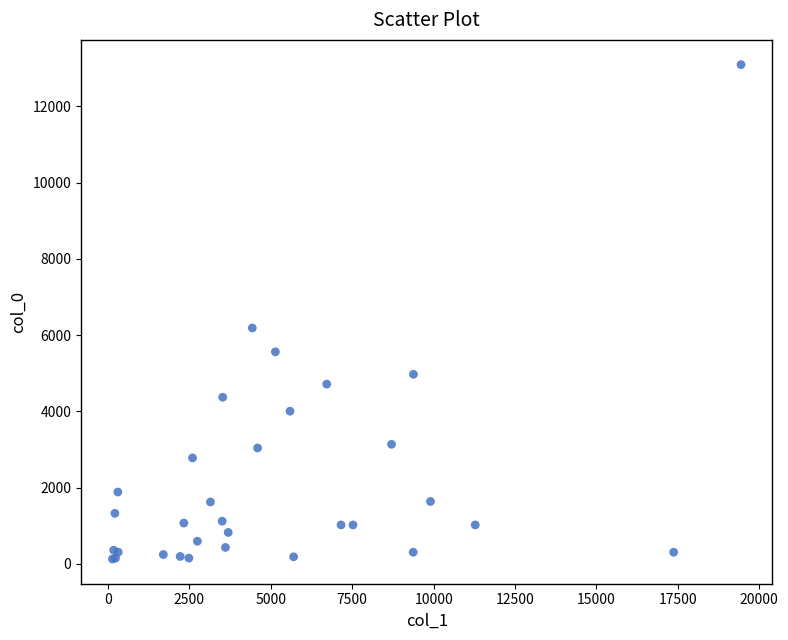

What Y value in the scatter plot is closest to 6611?

6187.8